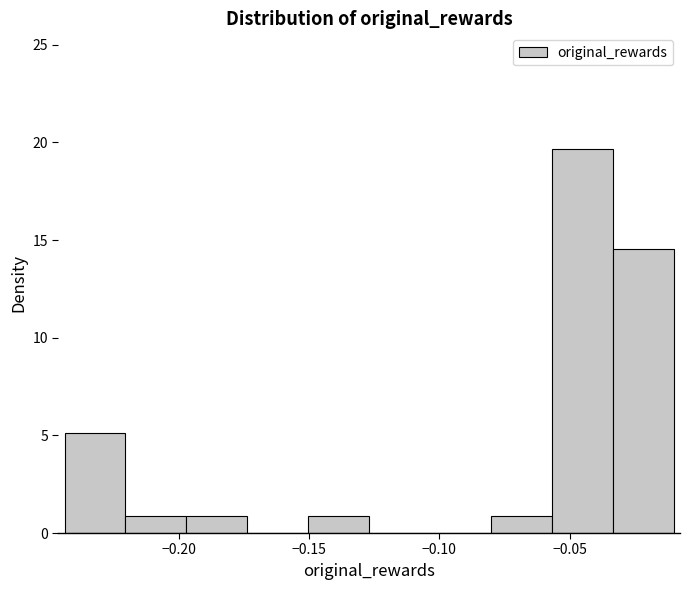

What is the height of the bar covering -0.035 to -0.010 on the x-axis? Neither the bar edges nor the heights are printed on the chart, so give them approximately, as read against the axes.

14.5